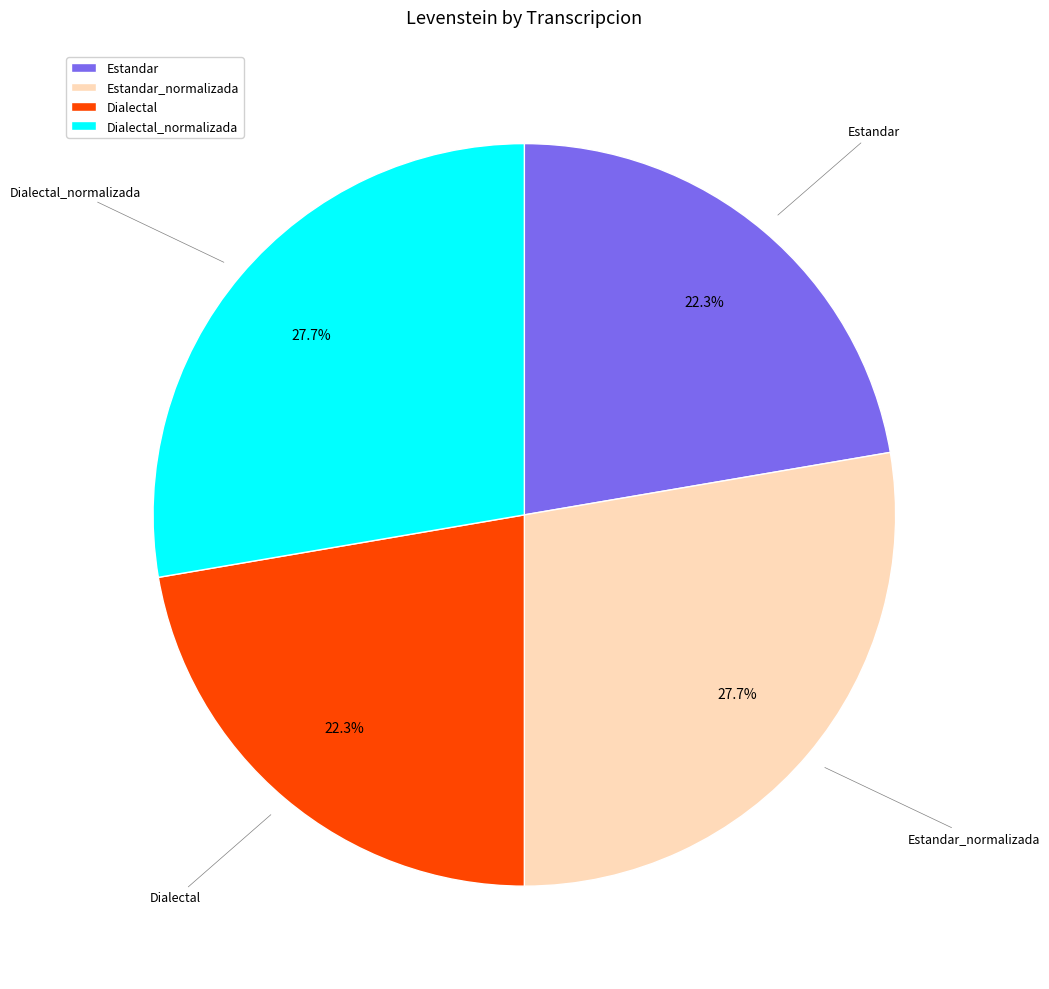

Does Dialectal_normalizada account for over 50% of the chart?

No